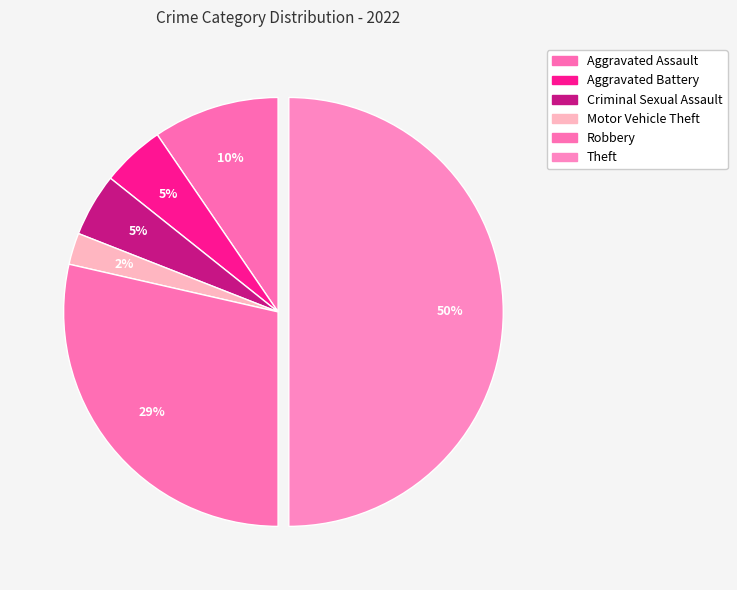

To the nearest percent, what is the difference between the Aggravated Battery and Aggravated Assault slice percentages?

5%